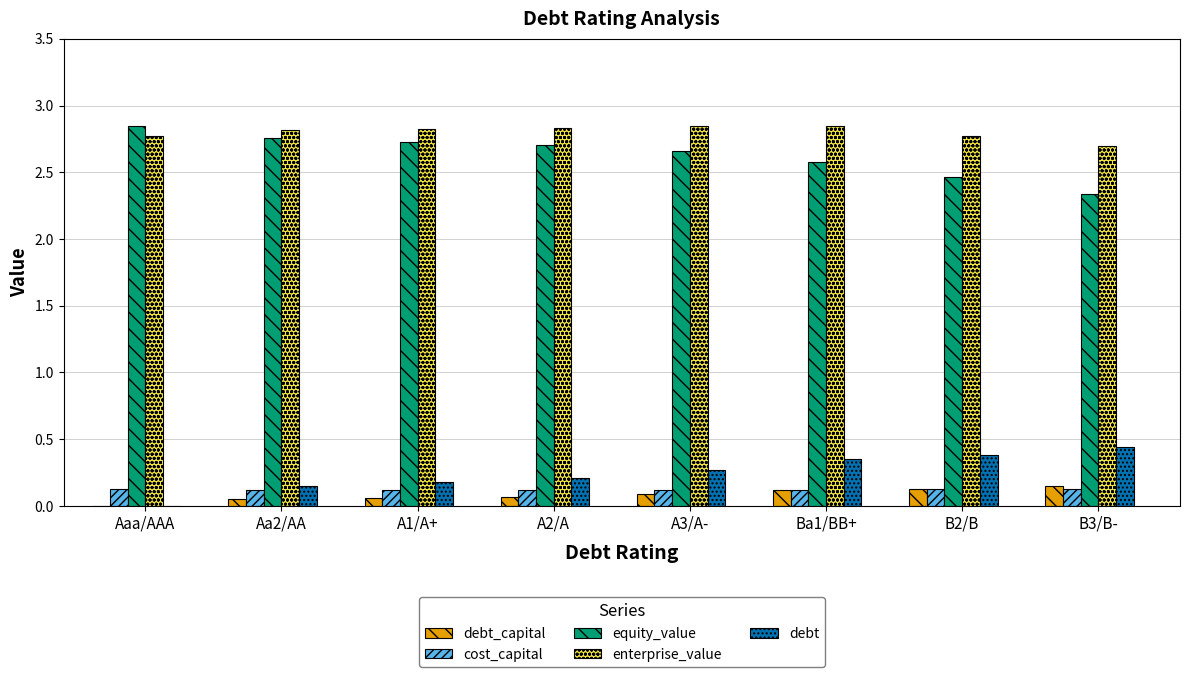

The value of enterprise_value at Ba1/BB+ is 1.0. True or false?

False